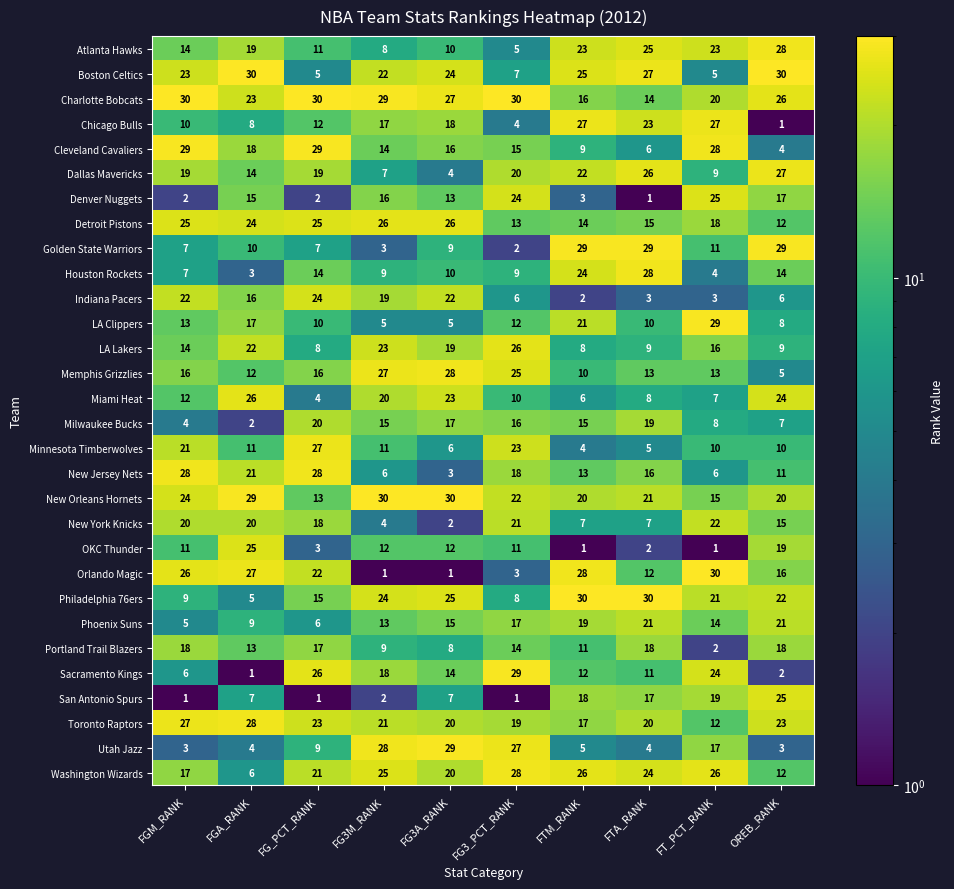

What is the average value of the Dallas Mavericks series?

17